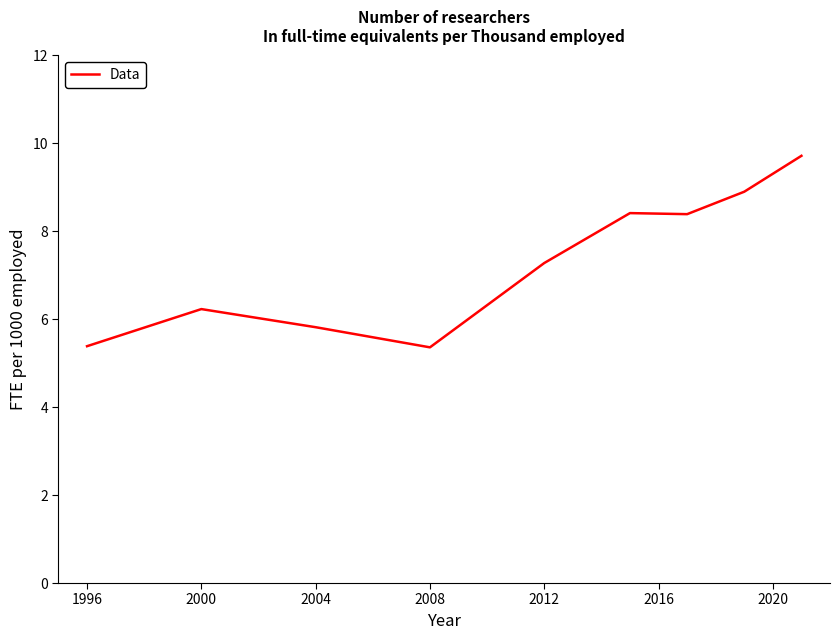

What is the smallest value displayed?

5.4